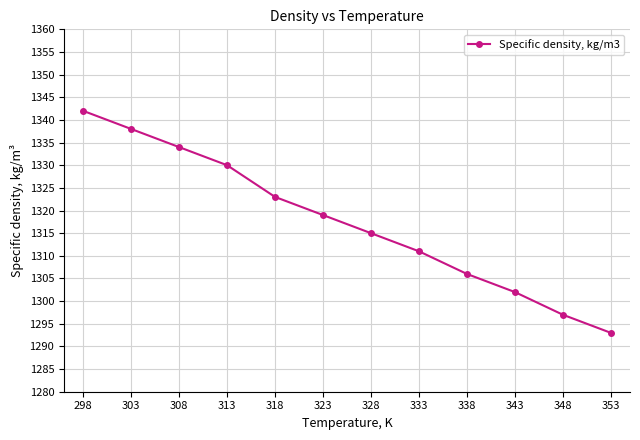

Where does the data first go above 1319?

298